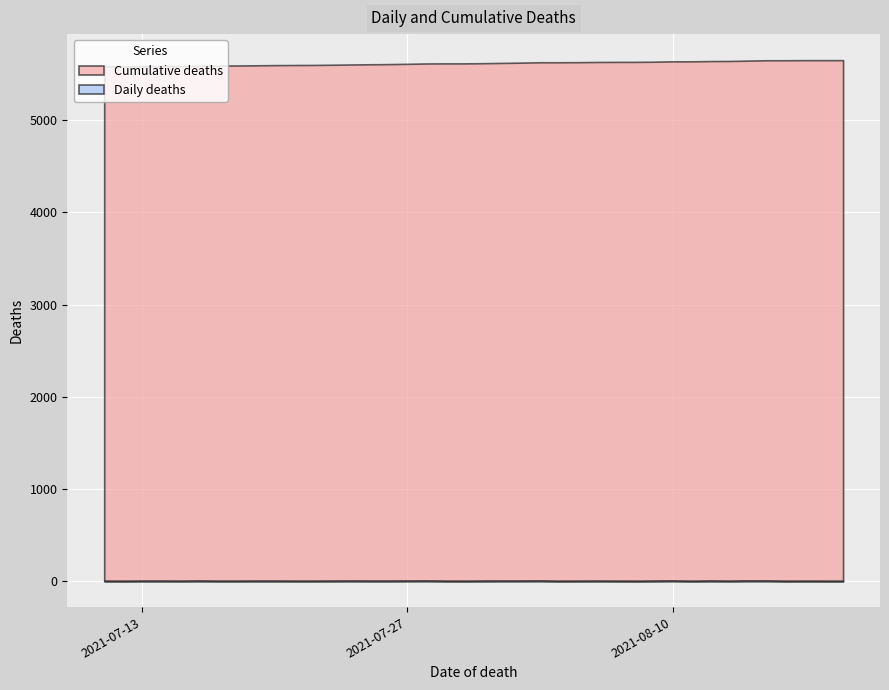

At which category does Daily deaths reach its first local valley?

2021-08-16